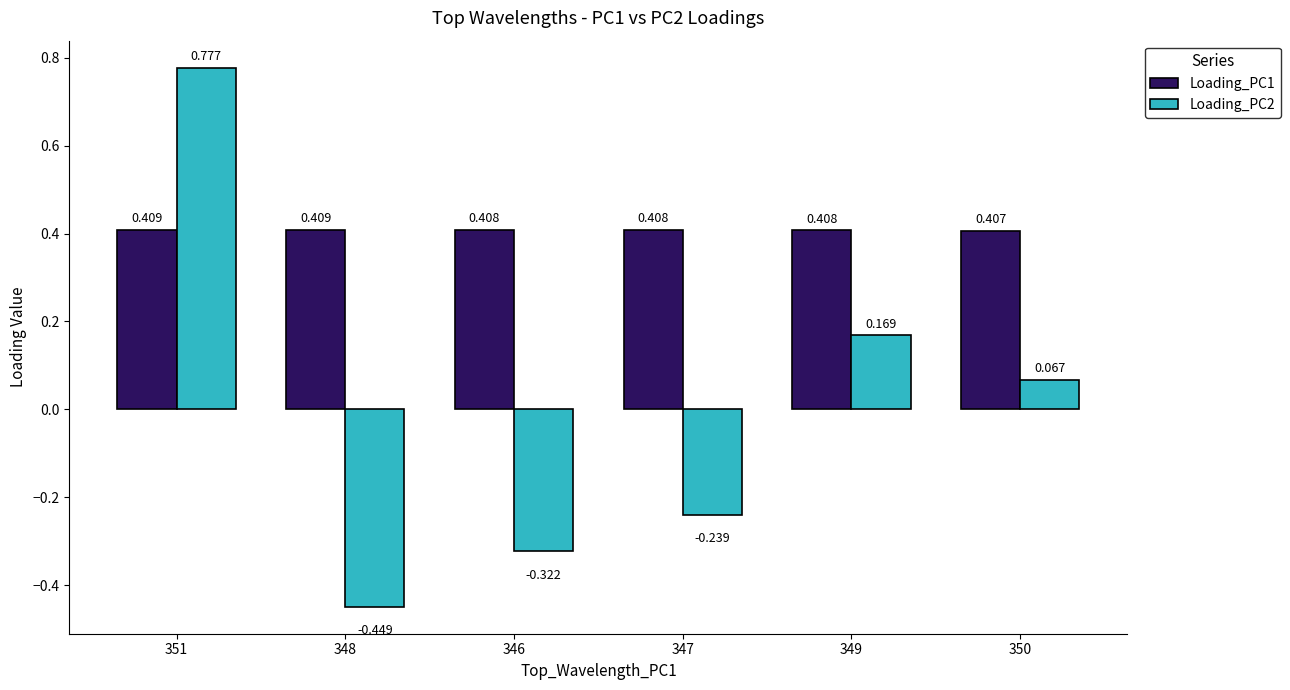

What is the minimum value for Loading_PC2?

-0.4